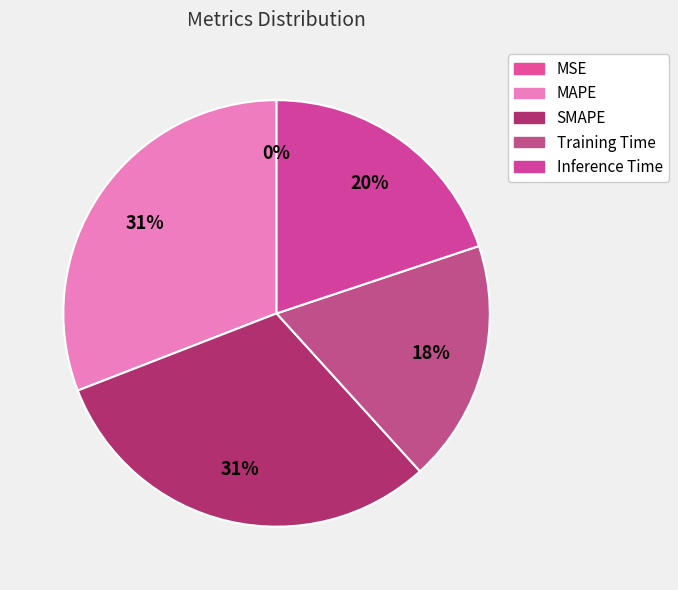

Does any single category account for the majority?

No